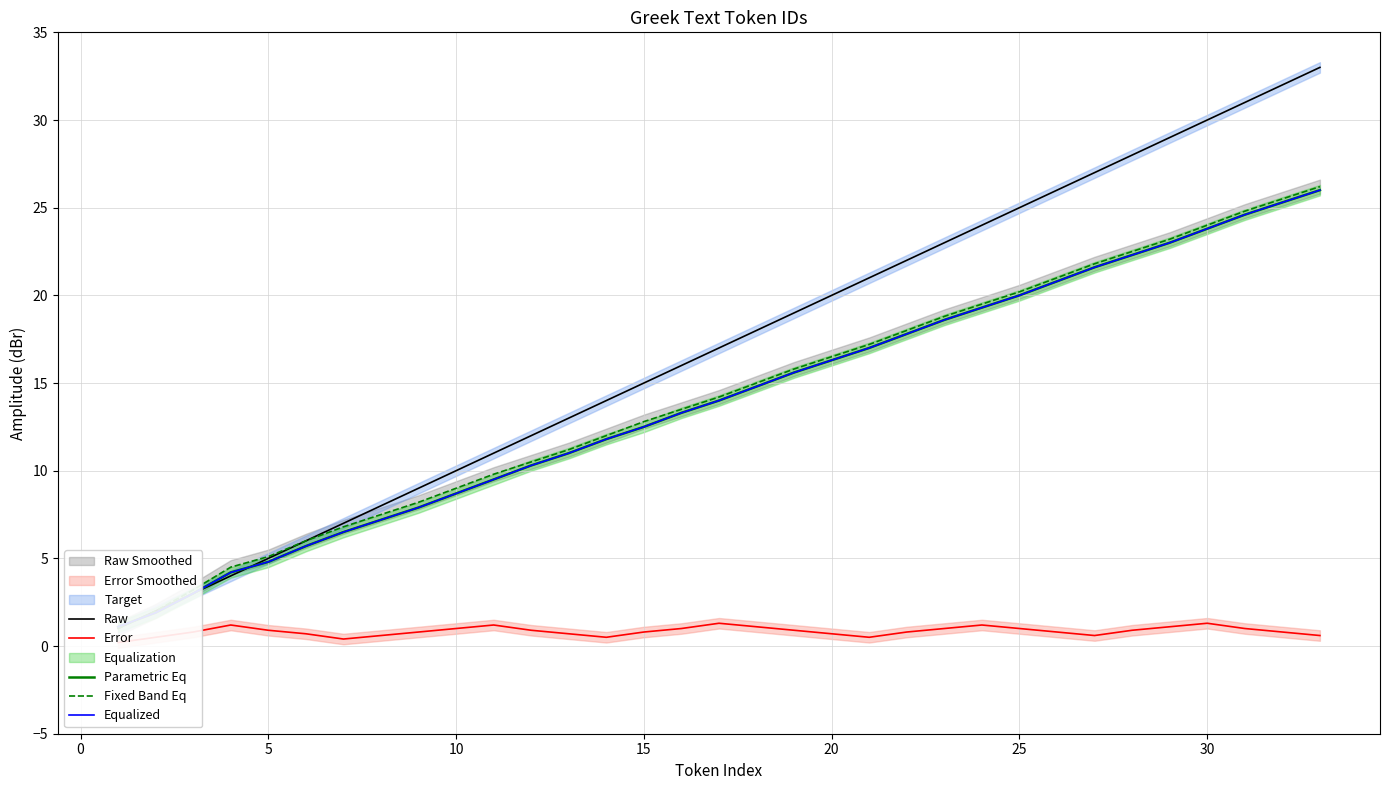

How many data points in Raw are less than 17?

16